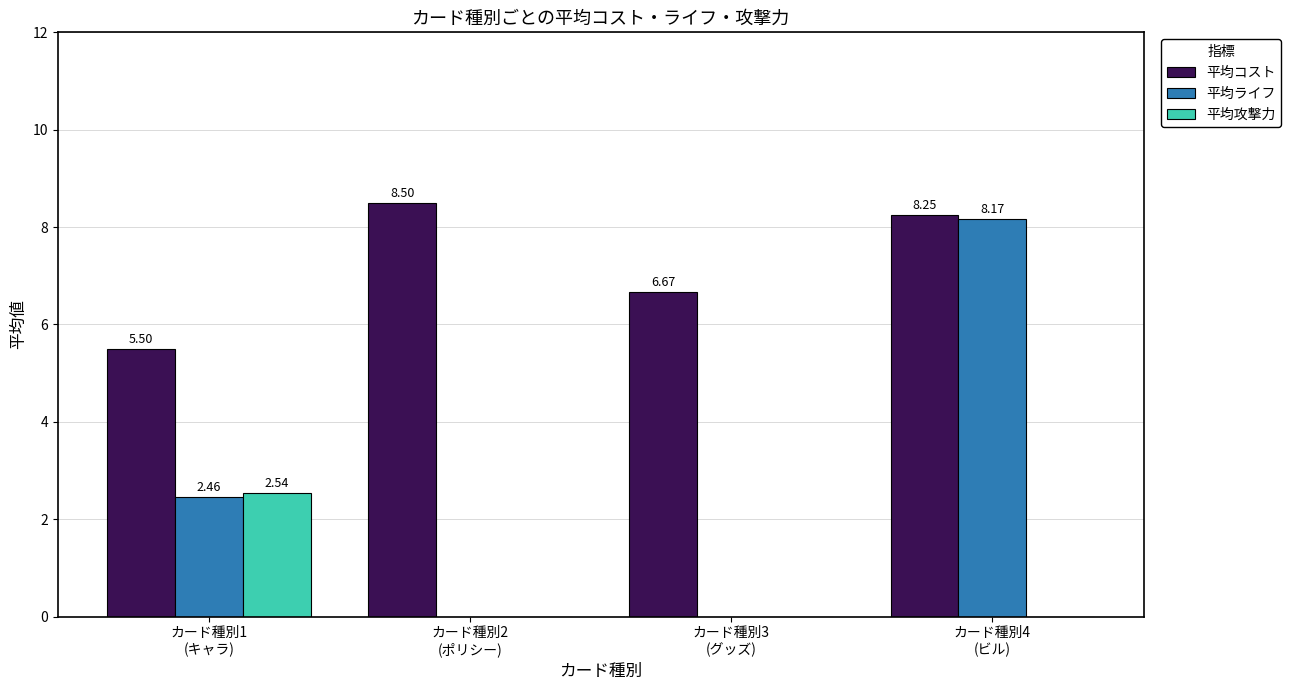

What is the sum of all 平均コスト values?

28.9